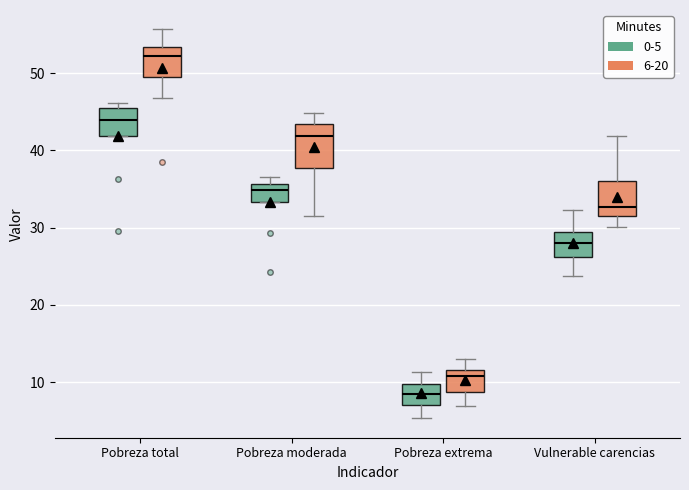

Reading left to right, transcribe this box plot: for each box, give where its median line is, the range the box spans, and where its two whiskers end, as read against the y-axis. The values are not printed on the chart, so give them approximately, as read against the axis.

Pobreza total (0-5): median 44, box 42 to 45, whiskers 42 to 46
Pobreza total (6-20): median 52, box 49 to 53, whiskers 47 to 56
Pobreza moderada (0-5): median 35, box 33 to 36, whiskers 33 to 37
Pobreza moderada (6-20): median 42, box 38 to 43, whiskers 32 to 45
Pobreza extrema (0-5): median 9, box 7 to 10, whiskers 5 to 11
Pobreza extrema (6-20): median 11, box 9 to 12, whiskers 7 to 13
Vulnerable carencias (0-5): median 28, box 26 to 29, whiskers 24 to 32
Vulnerable carencias (6-20): median 33, box 31 to 36, whiskers 30 to 42